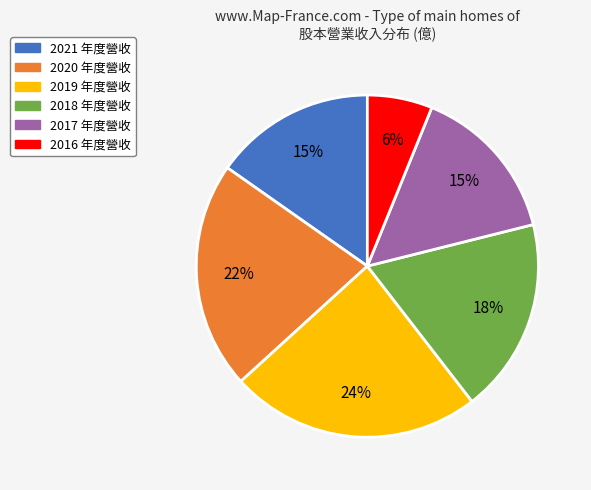

What is the smallest slice in the pie chart?

2016